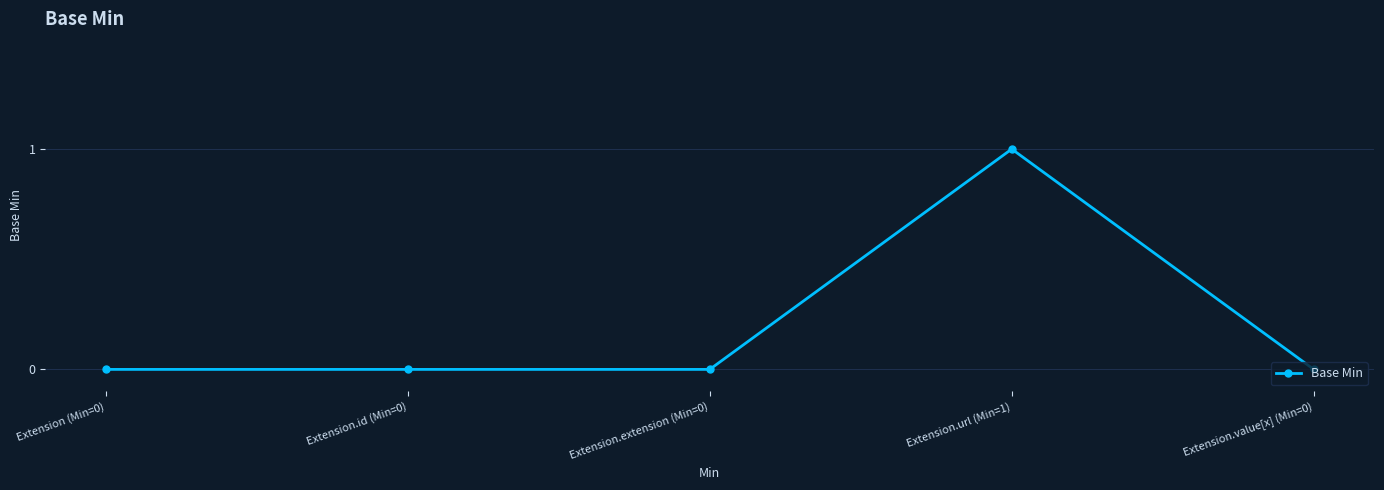

Reading right to left, extract all data points from this chart.

Extension.value[x] (Min=0)=0	Extension.url (Min=1)=1	Extension.extension (Min=0)=0	Extension.id (Min=0)=0	Extension (Min=0)=0